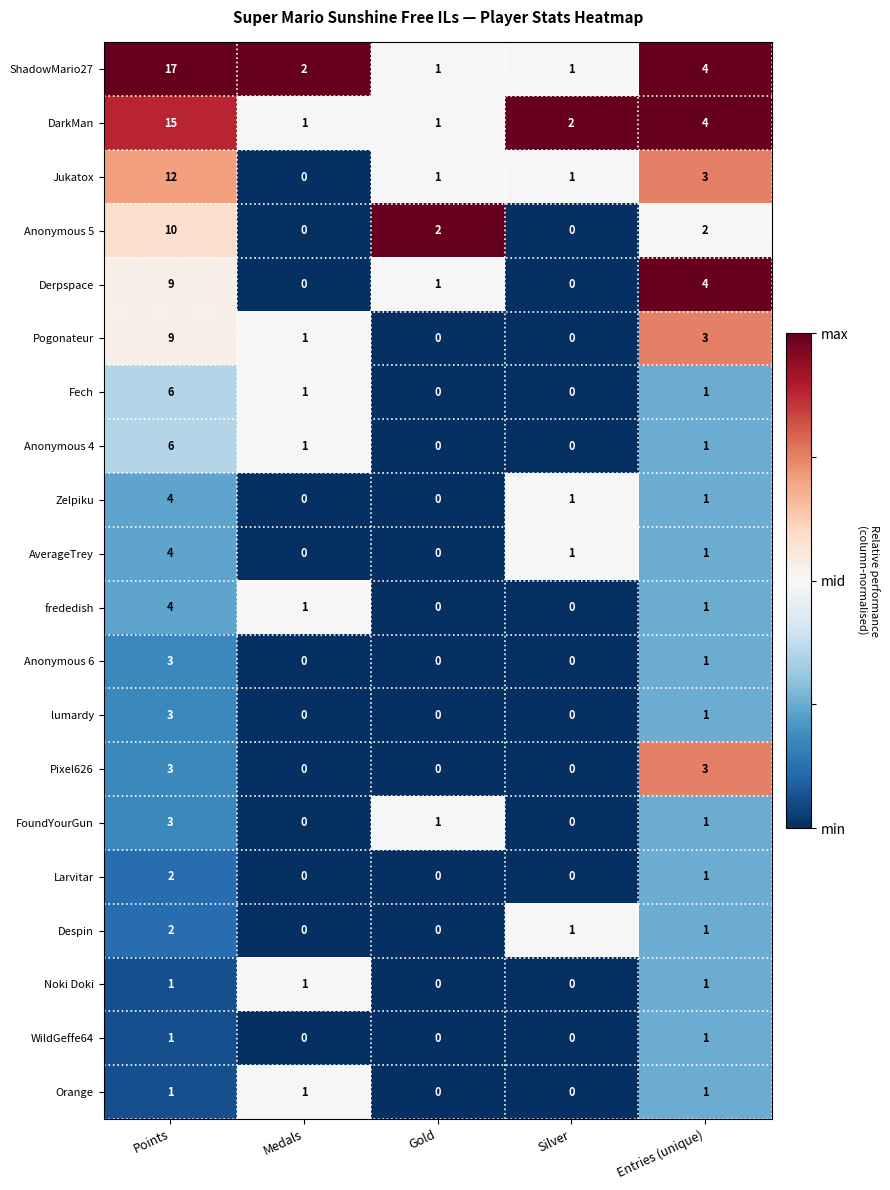

What is the spread (max minus min) of values at Silver?

2